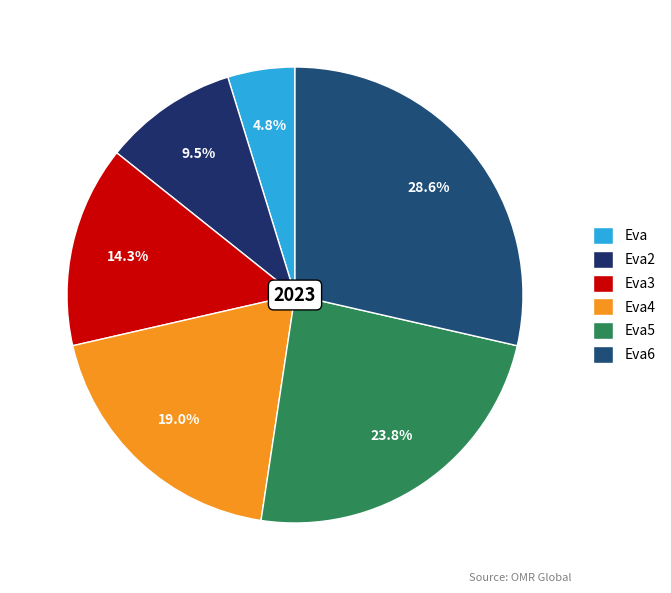

Rank the categories by value from highest to lowest.

Eva6, Eva5, Eva4, Eva3, Eva2, Eva